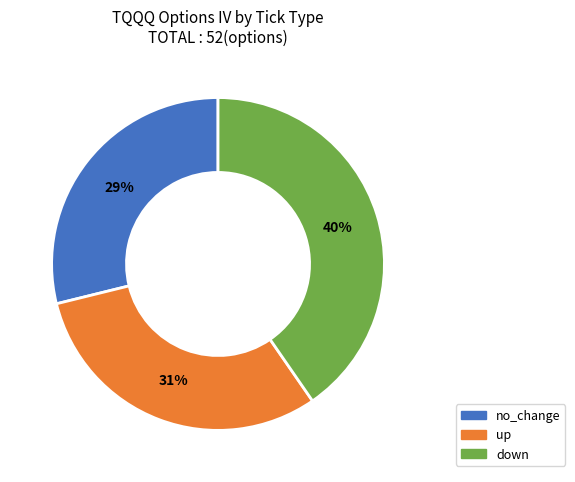

True or false: up accounts for 22% of the total.

False